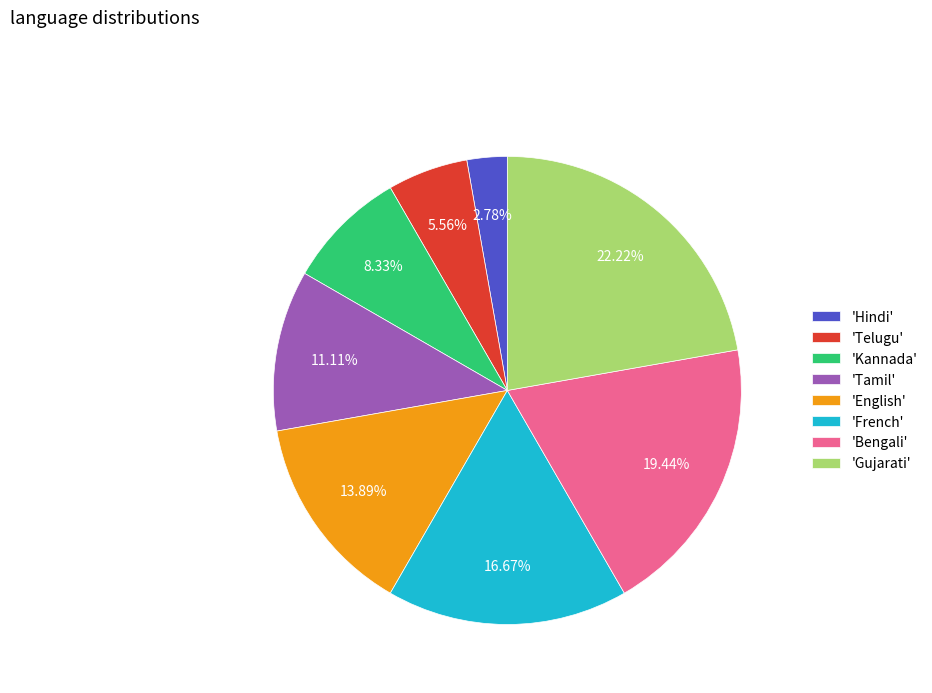

To the nearest percent, what is the average slice percentage?

12%